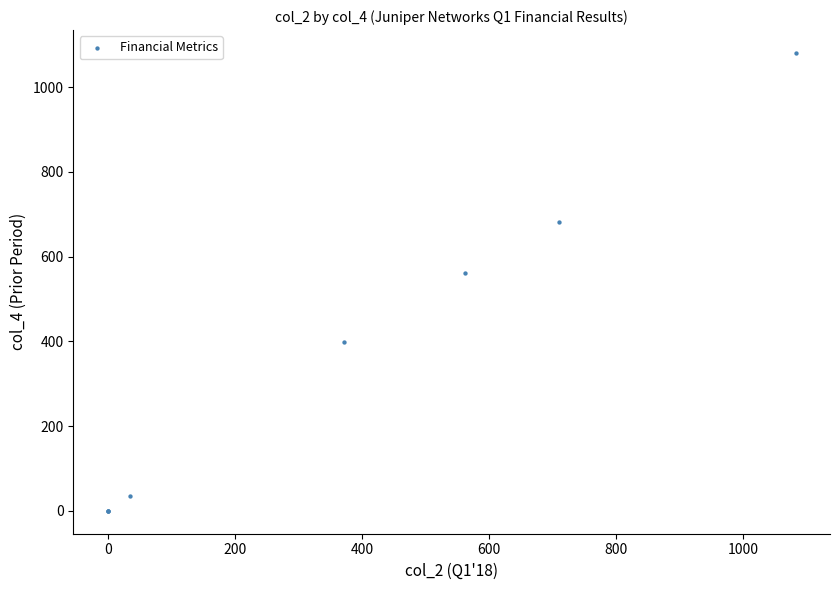

What Y value in the scatter plot is closest to 540?

562.0